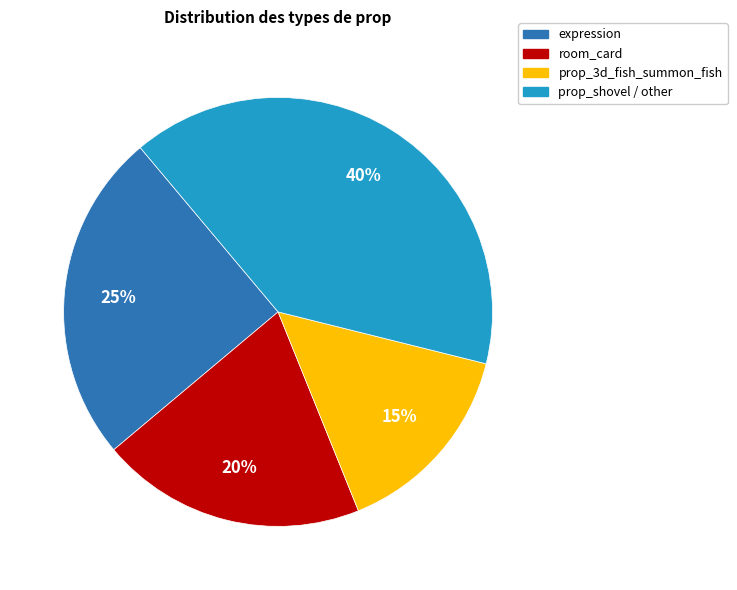

To the nearest percent, what is the difference between the largest and smallest slice percentages?

25%